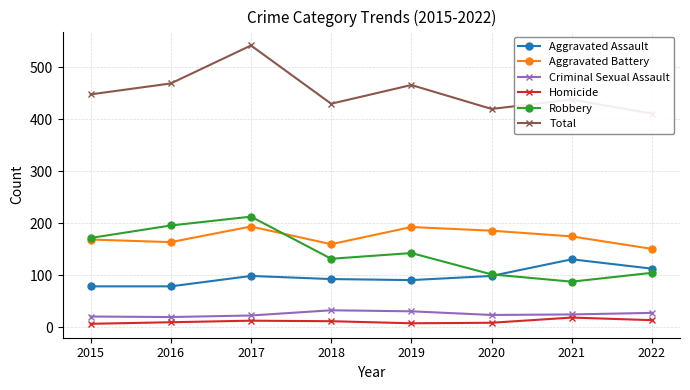

At how many categories does at least one series exceed 472?

1